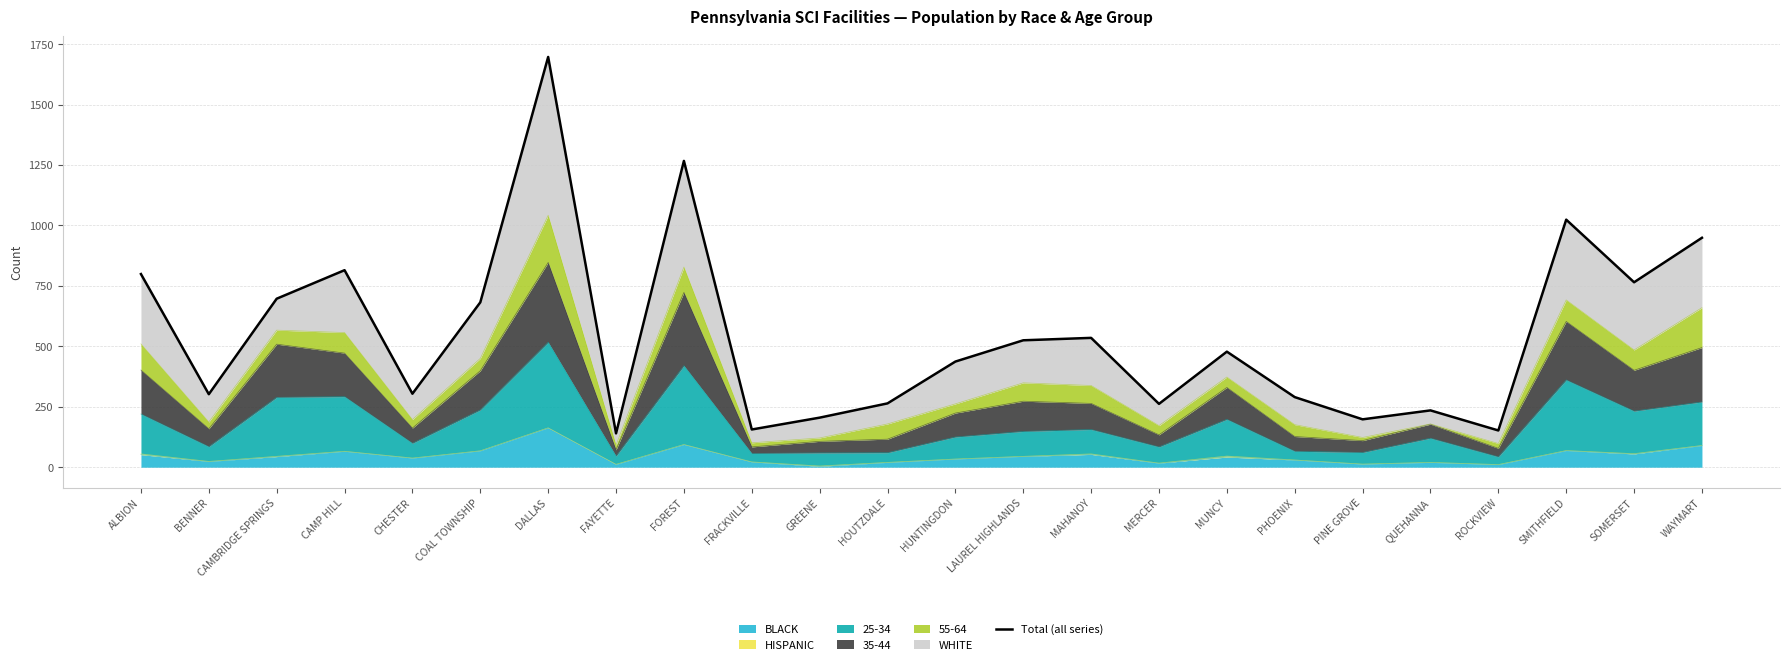

Which has a higher value, LAUREL HIGHLANDS or MUNCY?

LAUREL HIGHLANDS